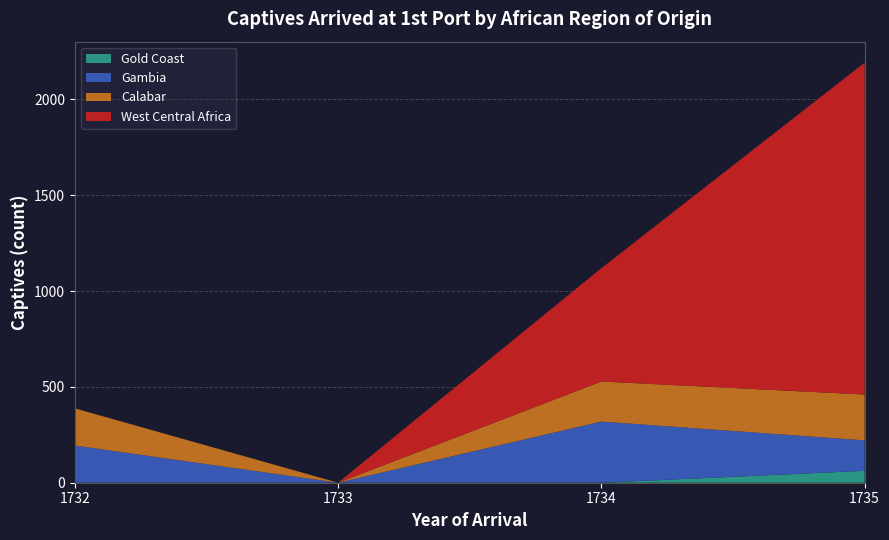

At which category is the sum across all series the highest?

1735